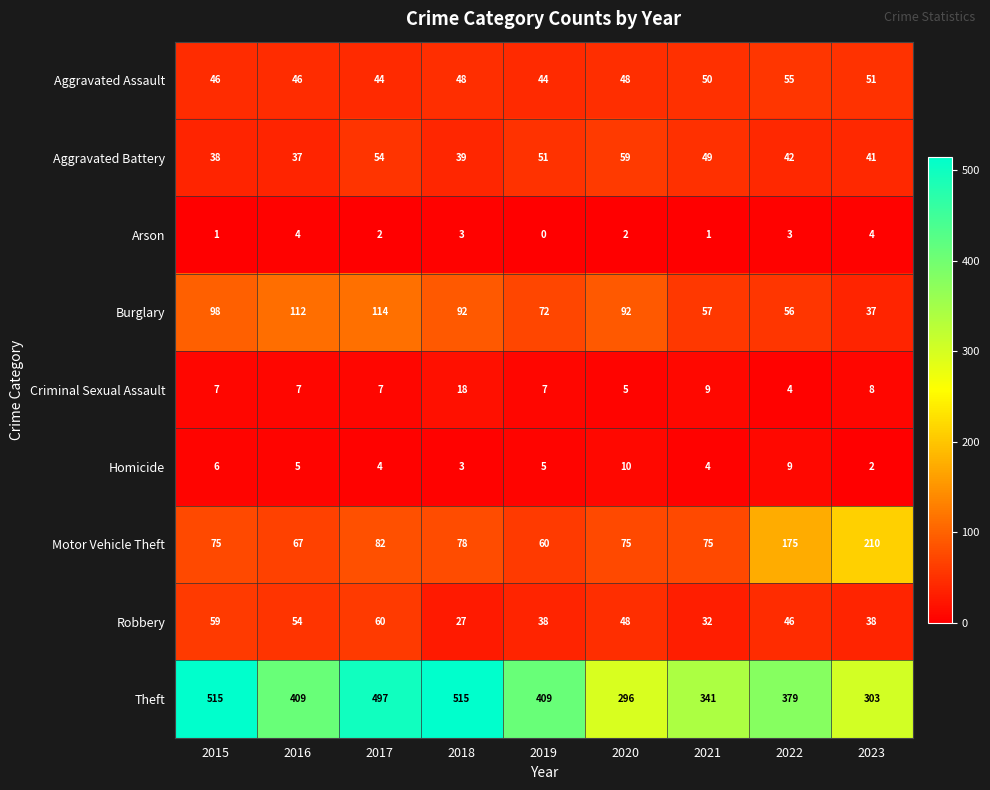

What is the spread (max minus min) of values at 2020?

294